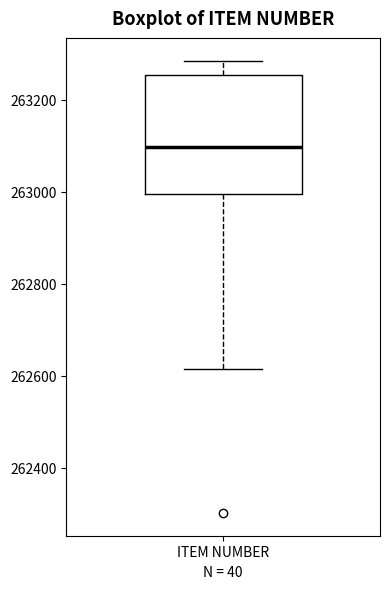

Where does the upper whisker of the box for ITEM NUMBER end on the y-axis? The values are not printed on the chart, so give them approximately, as read against the axis.

263280